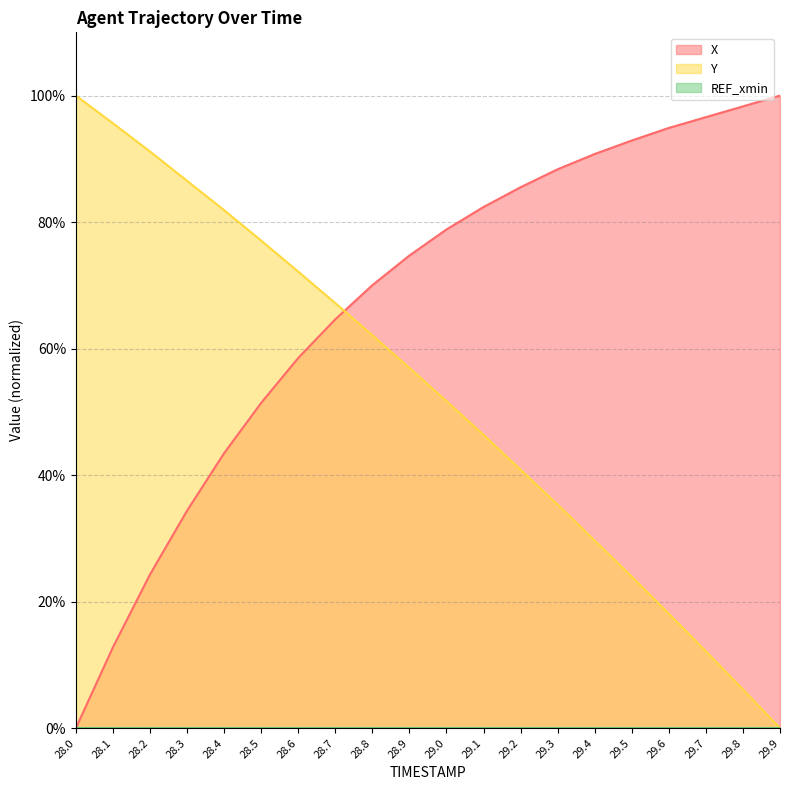

At how many categories does at least one series exceed 15?

20